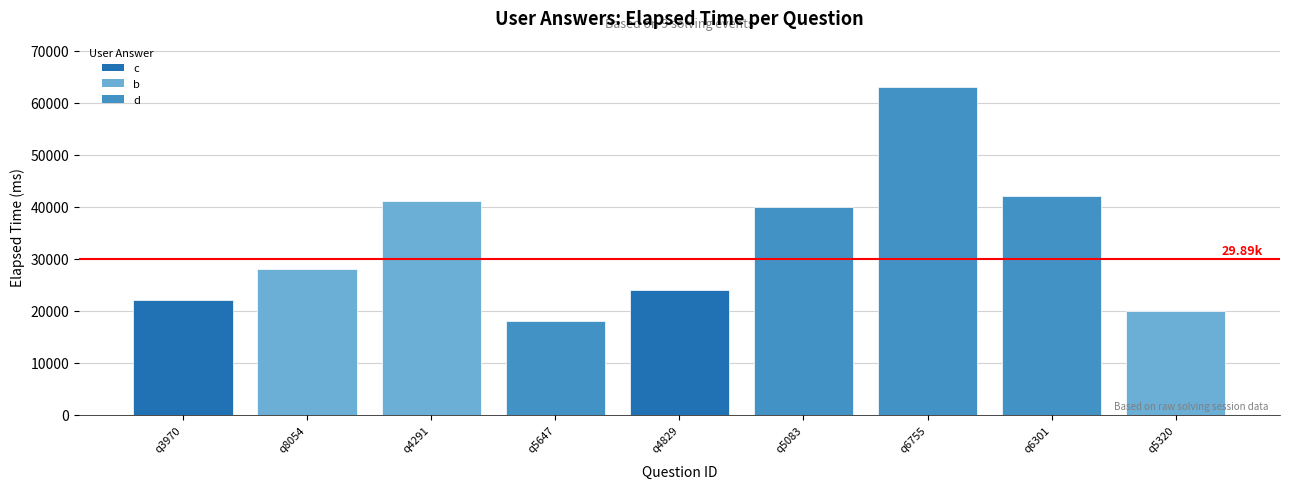

What is the change in value from q6301 to q5320?

-22000